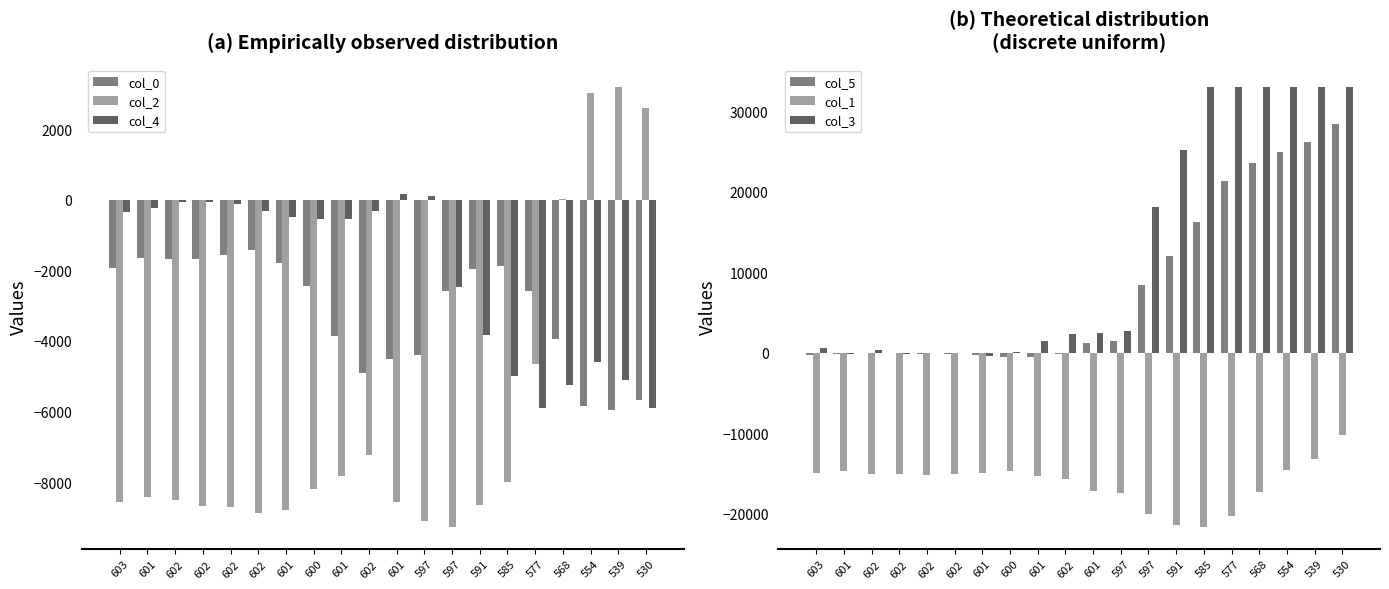

Rank the series at 601 from highest to lowest value.

col_3, col_5, col_4, col_0, col_2, col_1